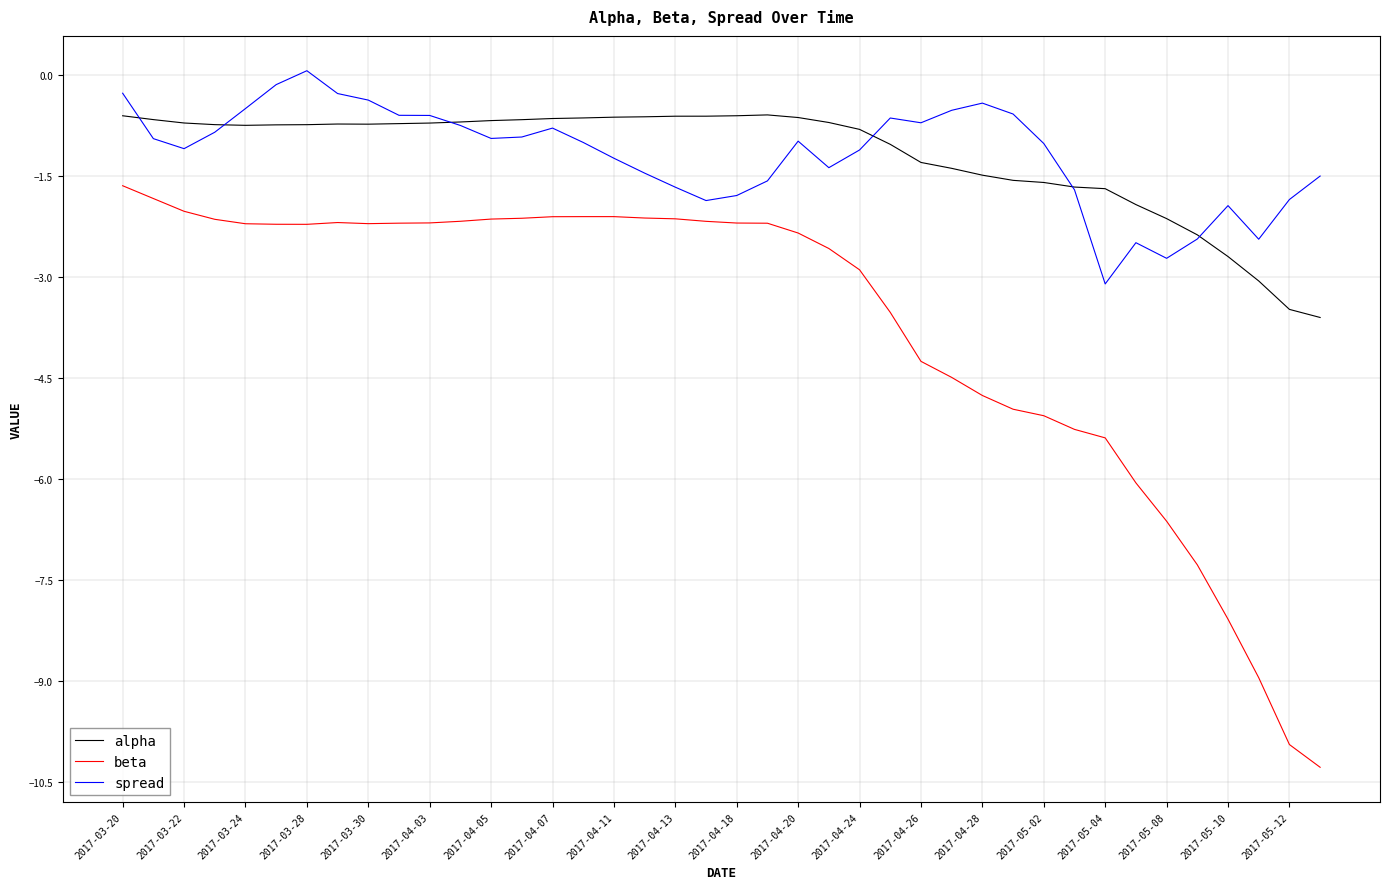

What is the sum of all alpha values?

-48.2